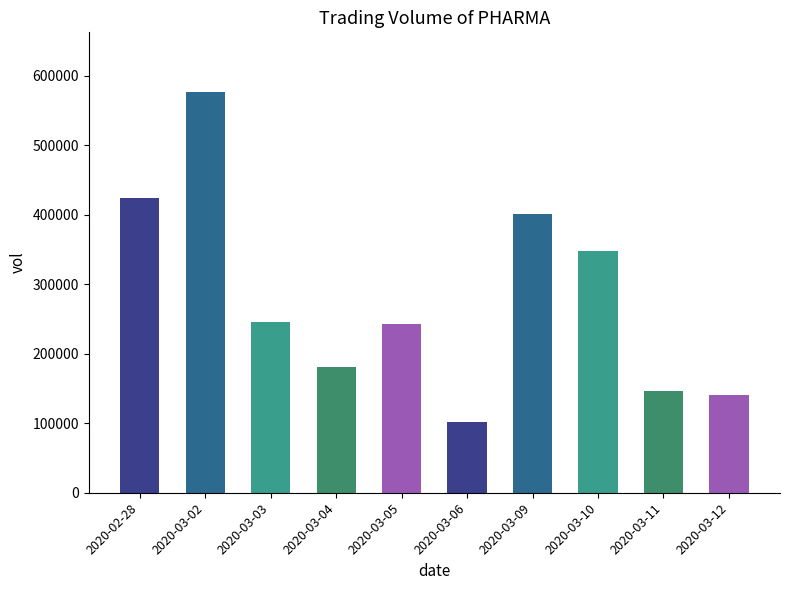

What is the value of the 4th bar from the left?

181500